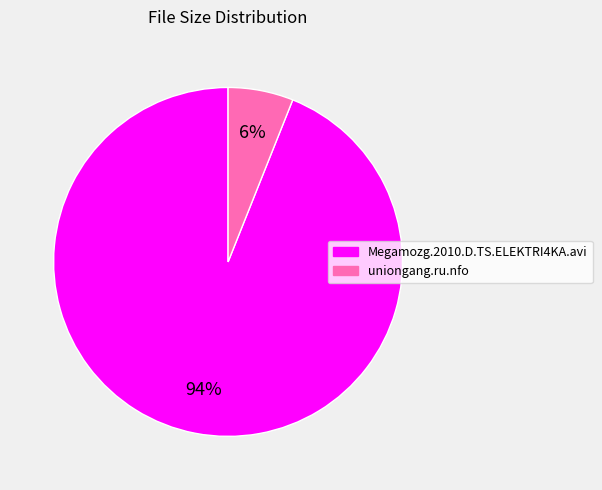

True or false: uniongang.ru.nfo accounts for 6% of the total.

True